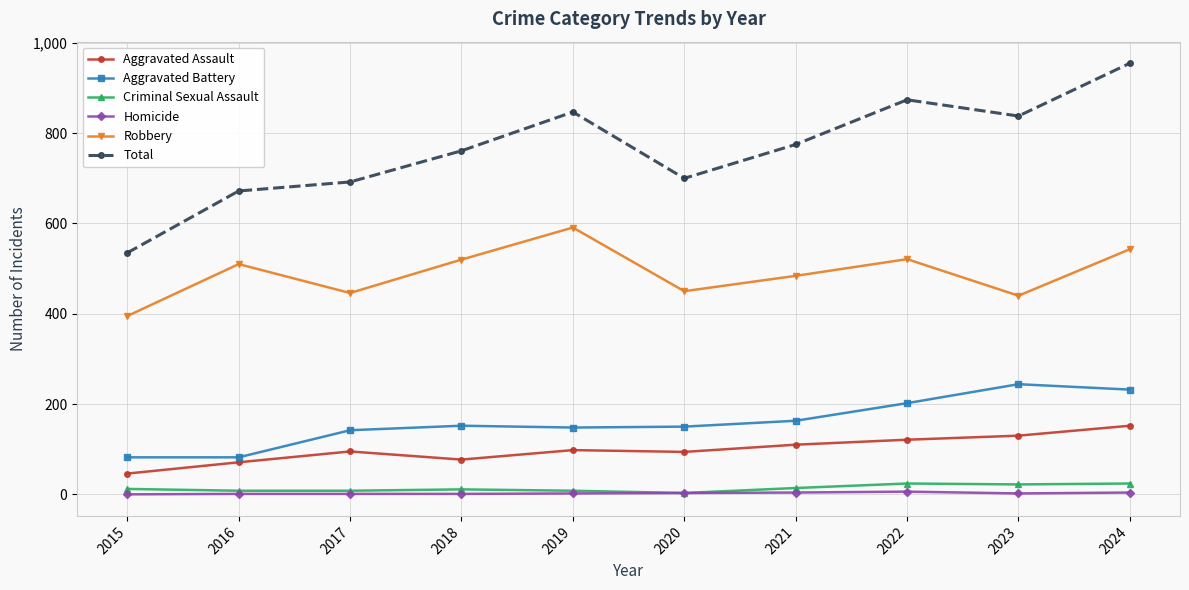

At which category is the sum across all series the highest?

2024